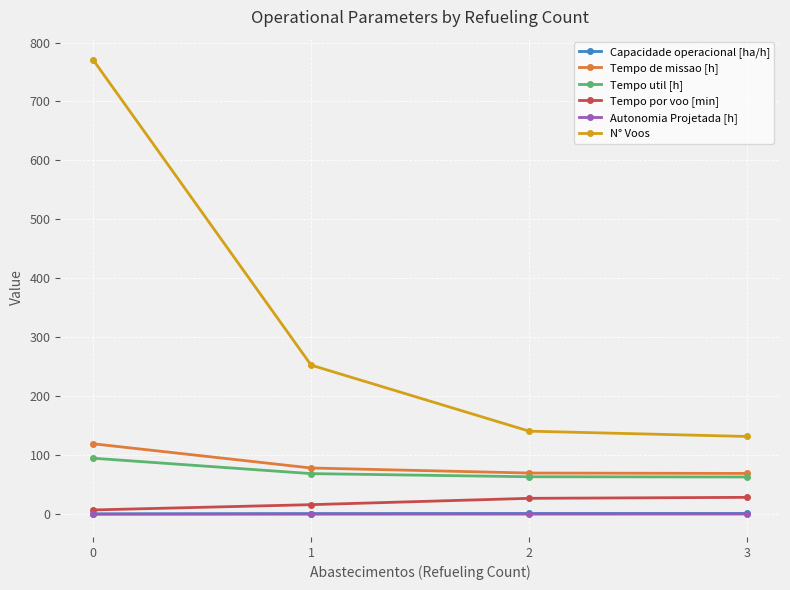

True or false: Tempo de missao [h] has more than 2 points higher than both neighbors.

False